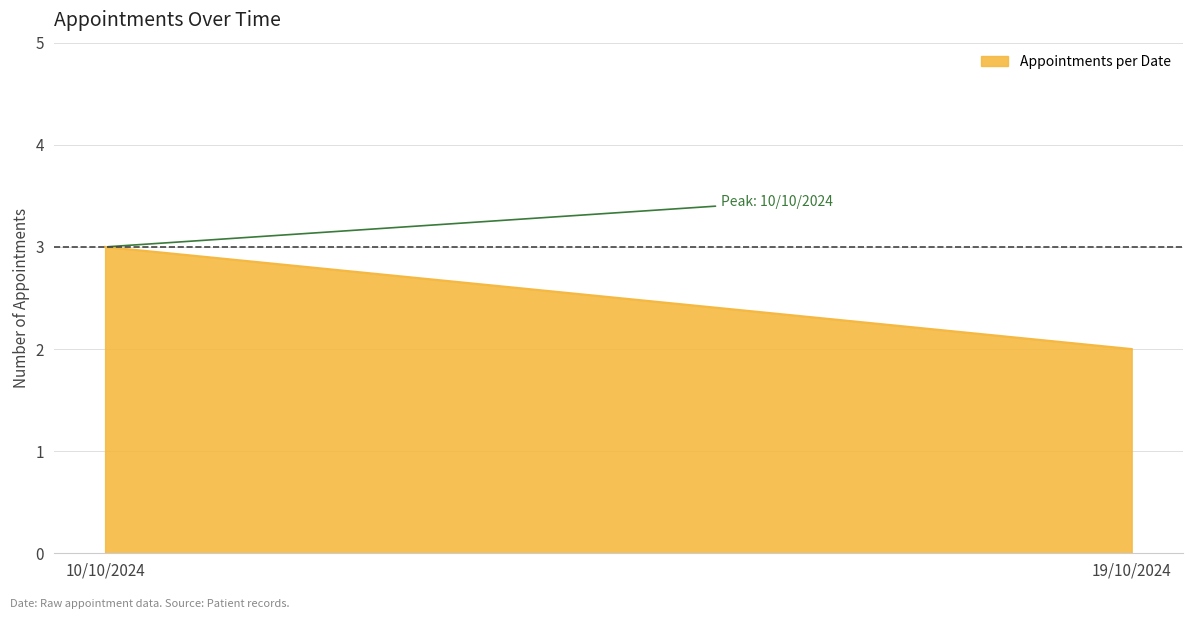

Rank the categories by value from lowest to highest.

19/10/2024, 10/10/2024